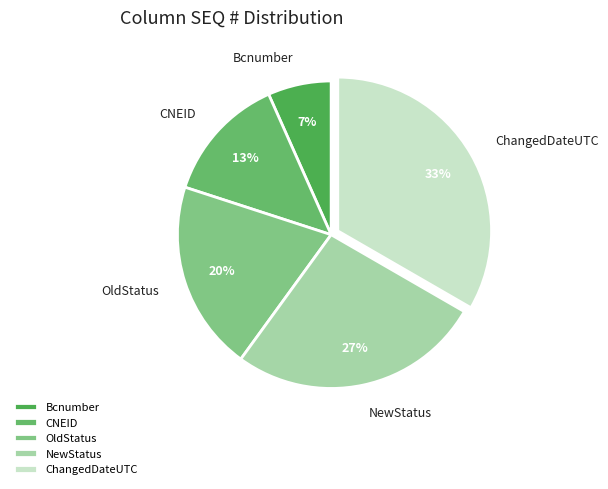

What is the smallest slice in the pie chart?

Bcnumber